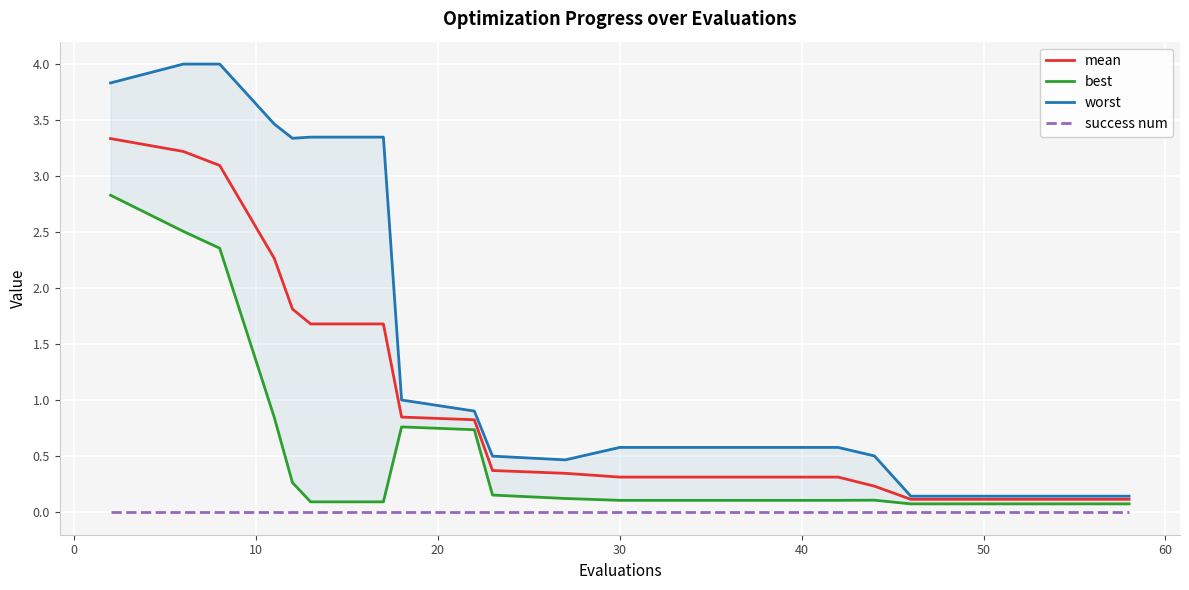

List the series in order of their overall mean, highest first.

worst, mean, best, success num